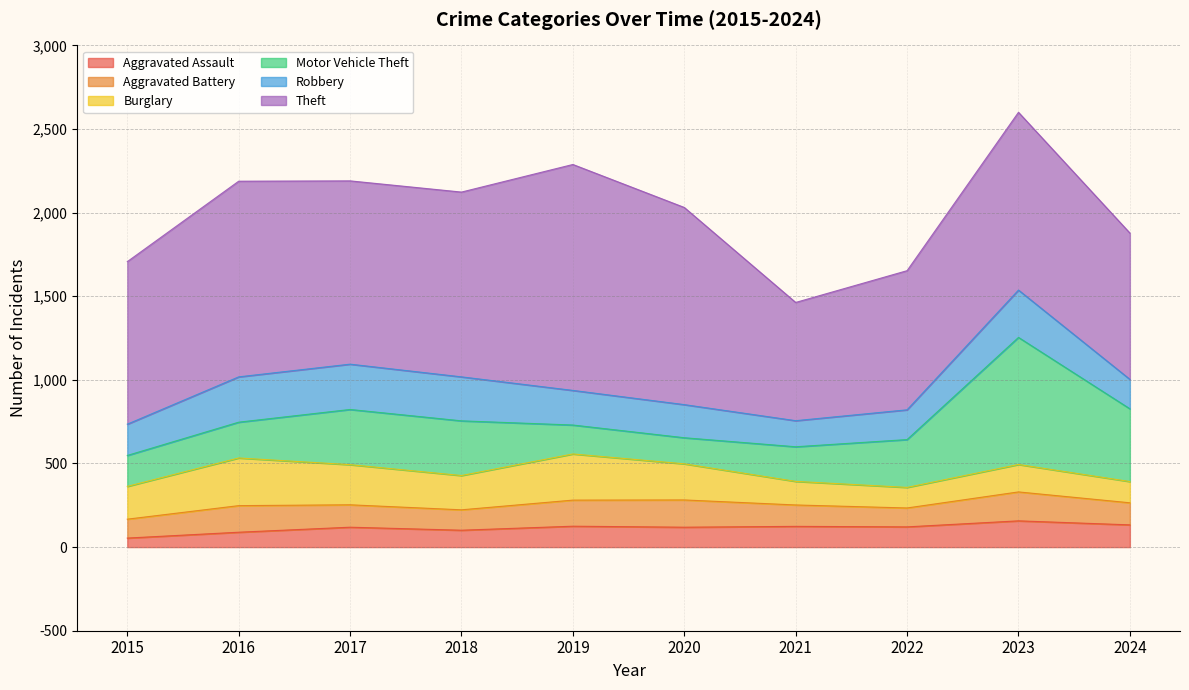

Is it true that Motor Vehicle Theft equals 327 at 2018?

True